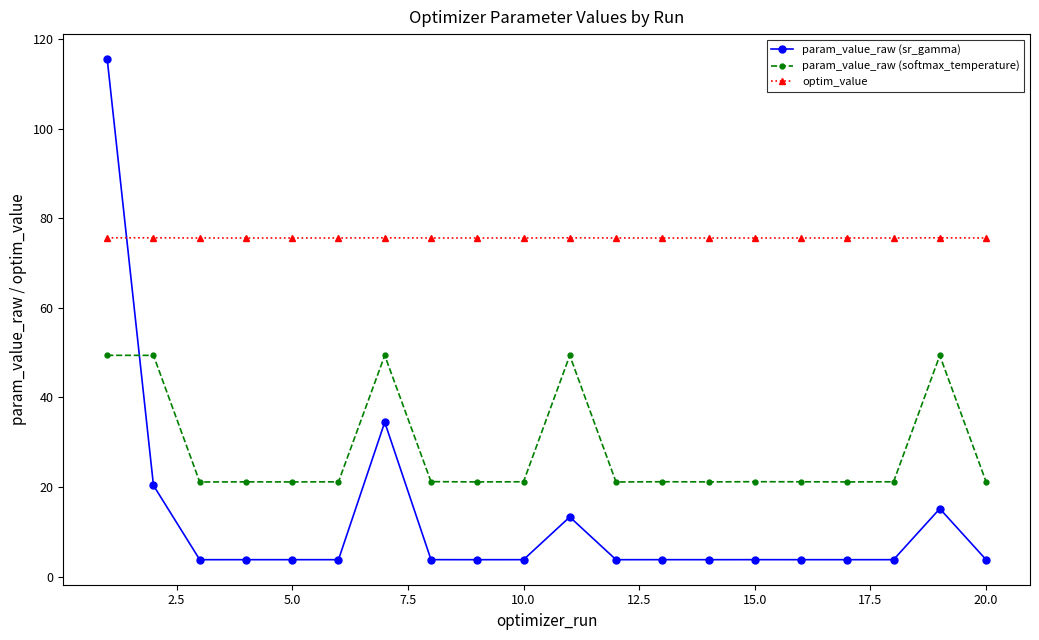

Rank the series by their average value, from highest to lowest.

optim_value, param_value_raw (softmax_temperature), param_value_raw (sr_gamma)